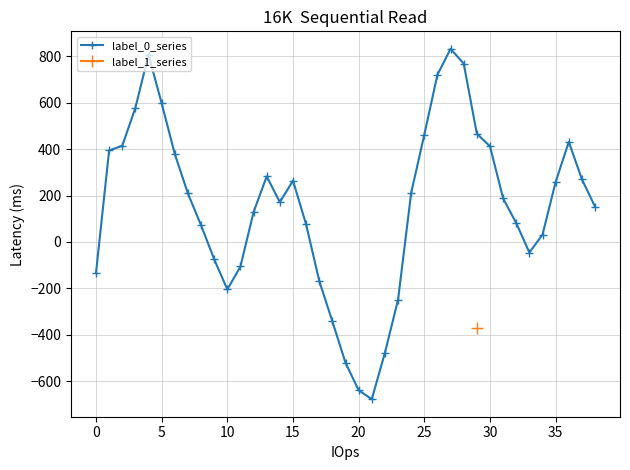

What is the highest value of the label_0_series series?

832.1